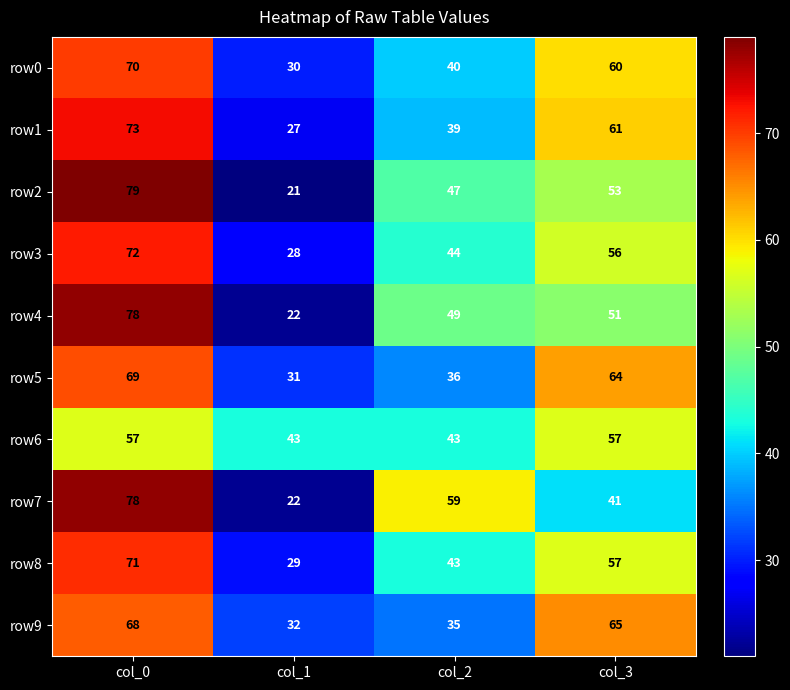

What is the difference between the second highest and second lowest values in the row7 series?

18